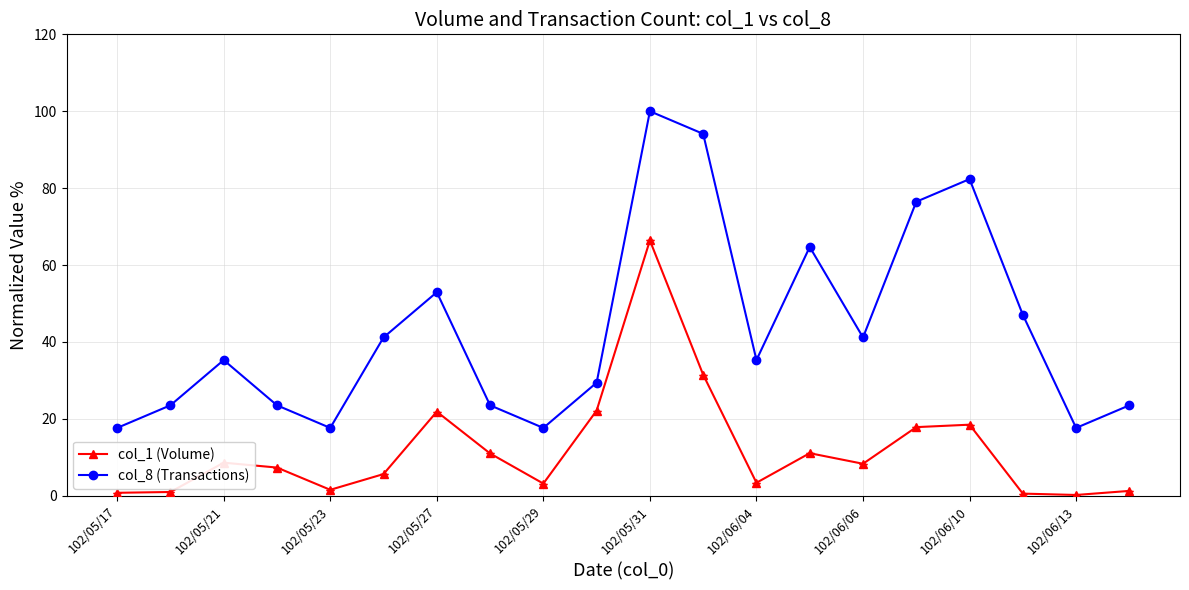

What is the minimum value for col_8 (Transactions)?

17.6